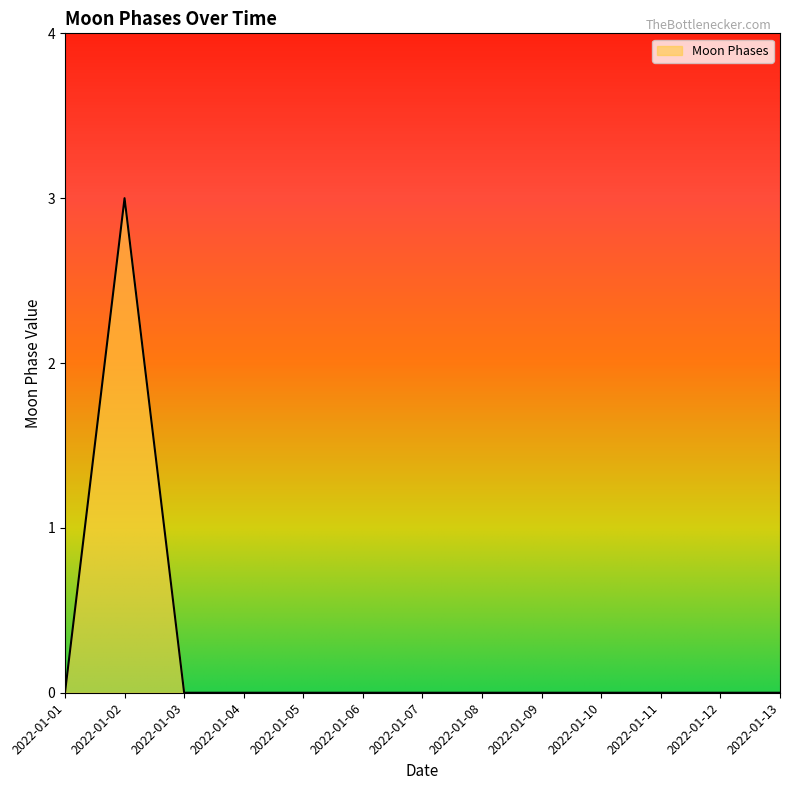

Which label corresponds to the largest value in the chart?

2022-01-02